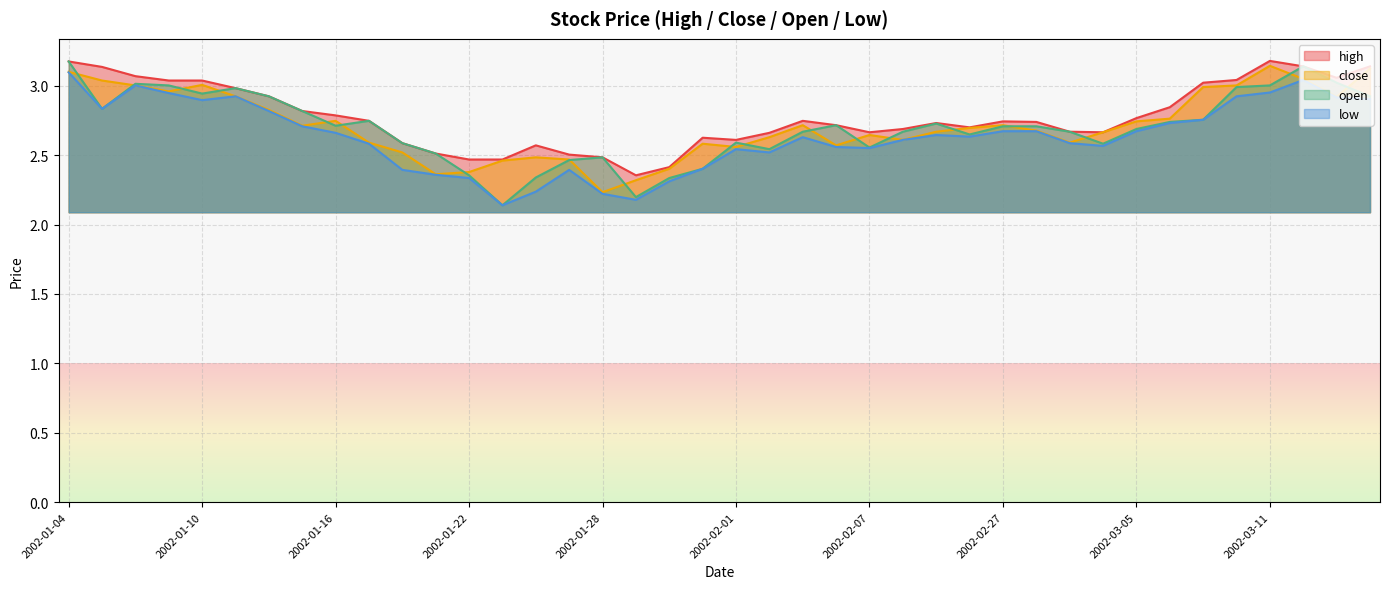

True or false: close has more than 1 interior local peaks.

True